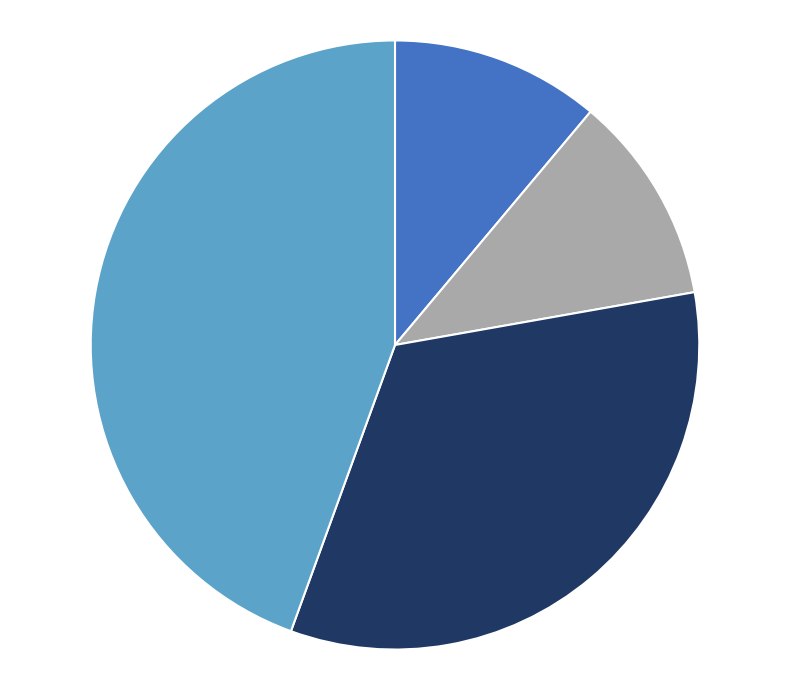

Does any single category account for the majority?

No